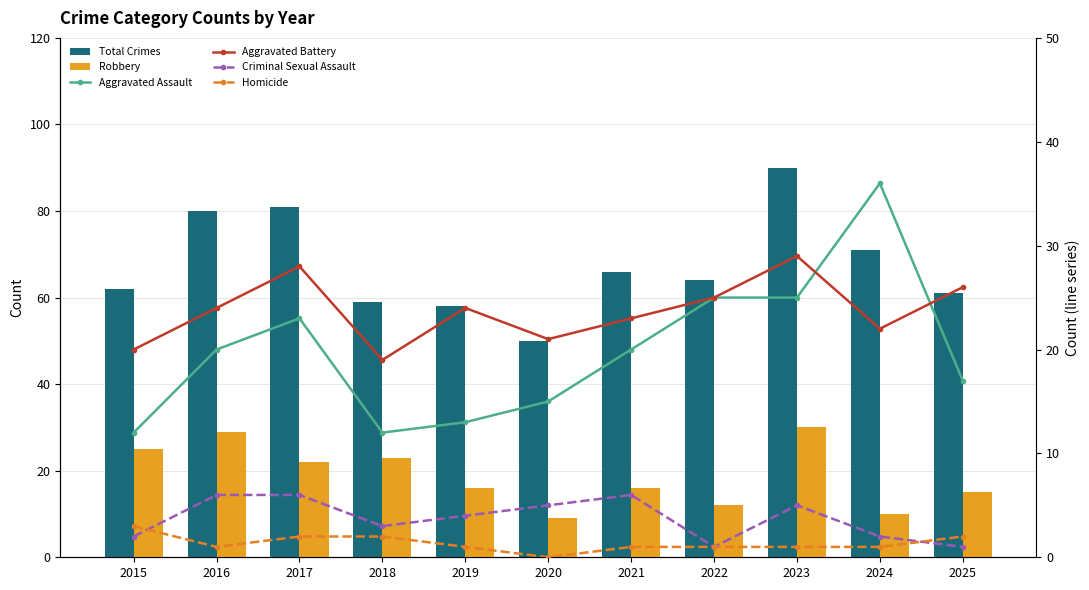

Which series has the widest spread of values?

Total Crimes